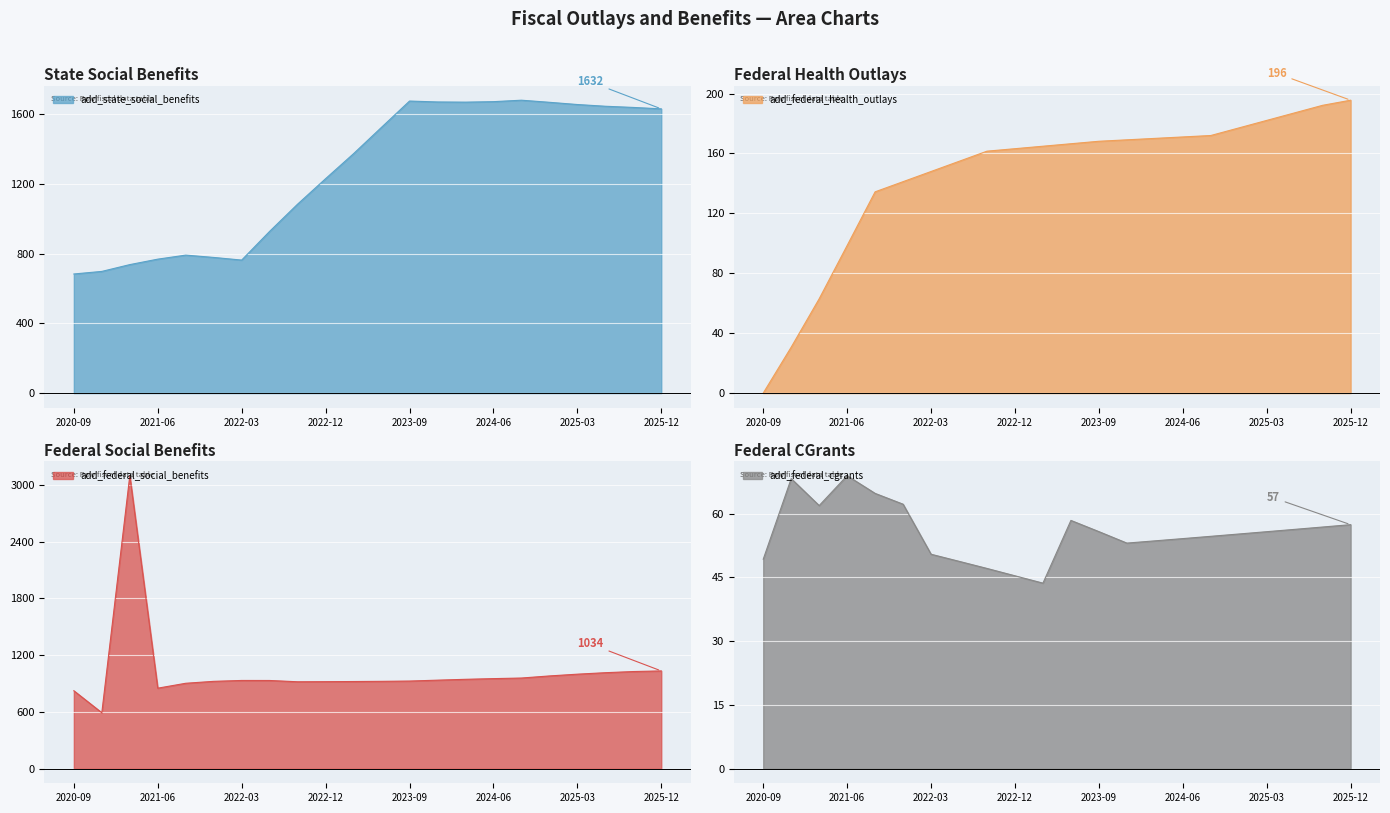

What is the maximum value for add_federal_social_benefits?

3098.3